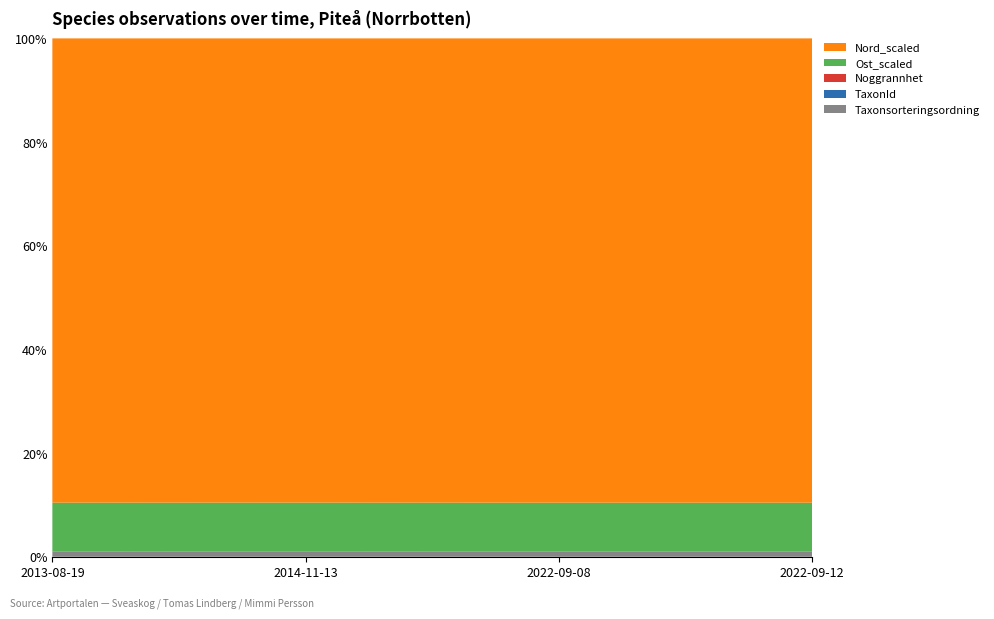

Reading right to left, extract all data points from this chart.

Taxonsorteringsordning: 2022-09-12=77258	2022-09-08=77258	2014-11-13=78596	2013-08-19=77506
TaxonId: 2022-09-12=6446	2022-09-08=6446	2014-11-13=6462	2013-08-19=6425
Noggrannhet: 2022-09-12=10	2022-09-08=10	2014-11-13=10	2013-08-19=10
Ost_scaled: 2022-09-12=762070	2022-09-08=761859	2014-11-13=761947	2013-08-19=762229
Nord_scaled: 2022-09-12=7256873	2022-09-08=7256843	2014-11-13=7257020	2013-08-19=7257068